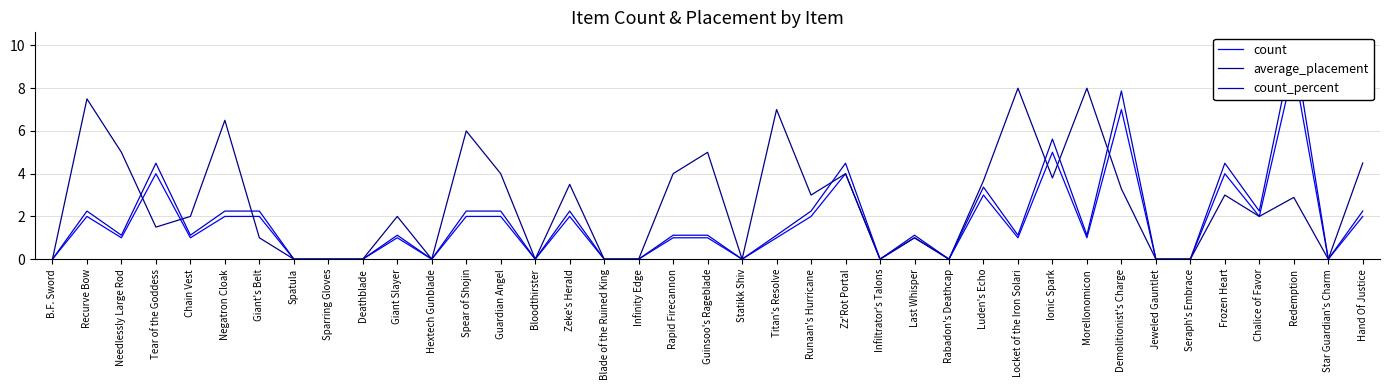

Which series has the largest total across all categories?

average_placement